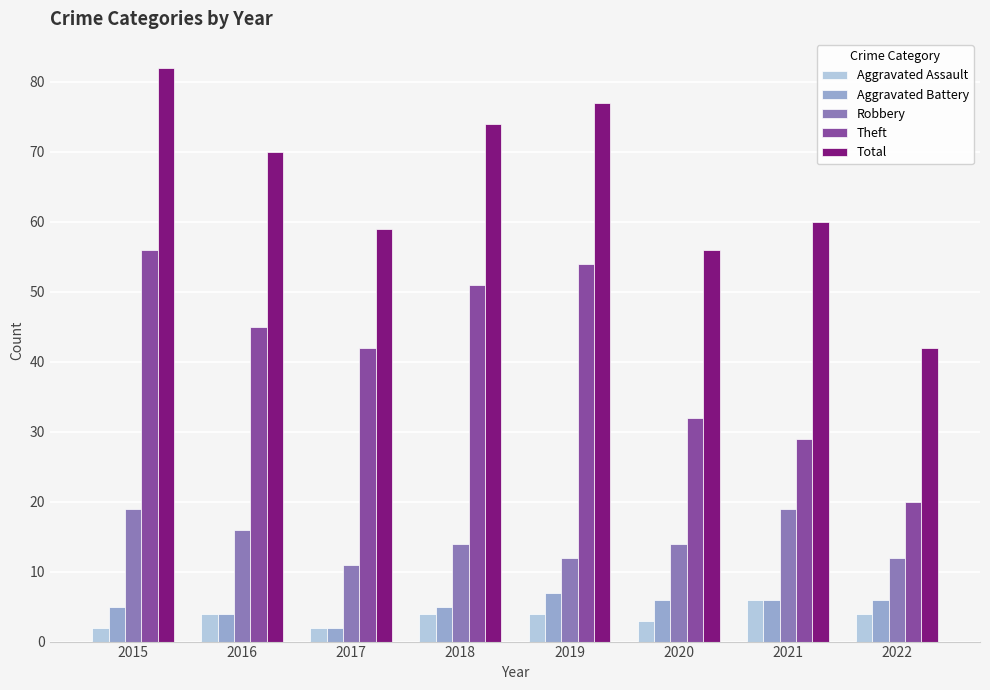

How many data points does each series have?

8